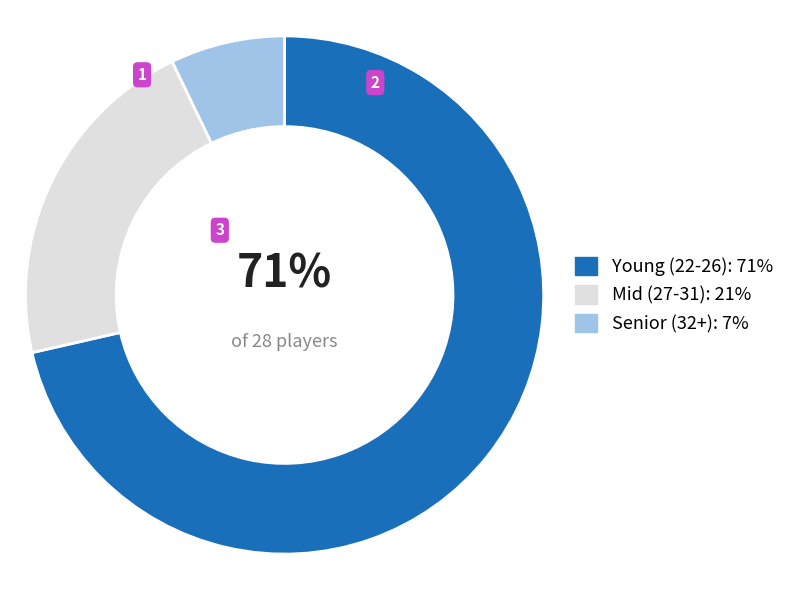

Do Senior (32+): 7% and Mid (27-31): 21% together represent more than half of the pie?

No